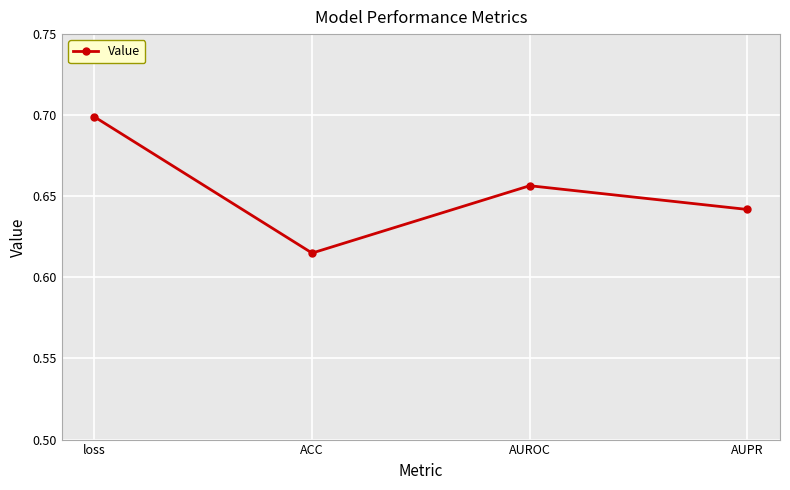

How many lines are shown in the chart?

1